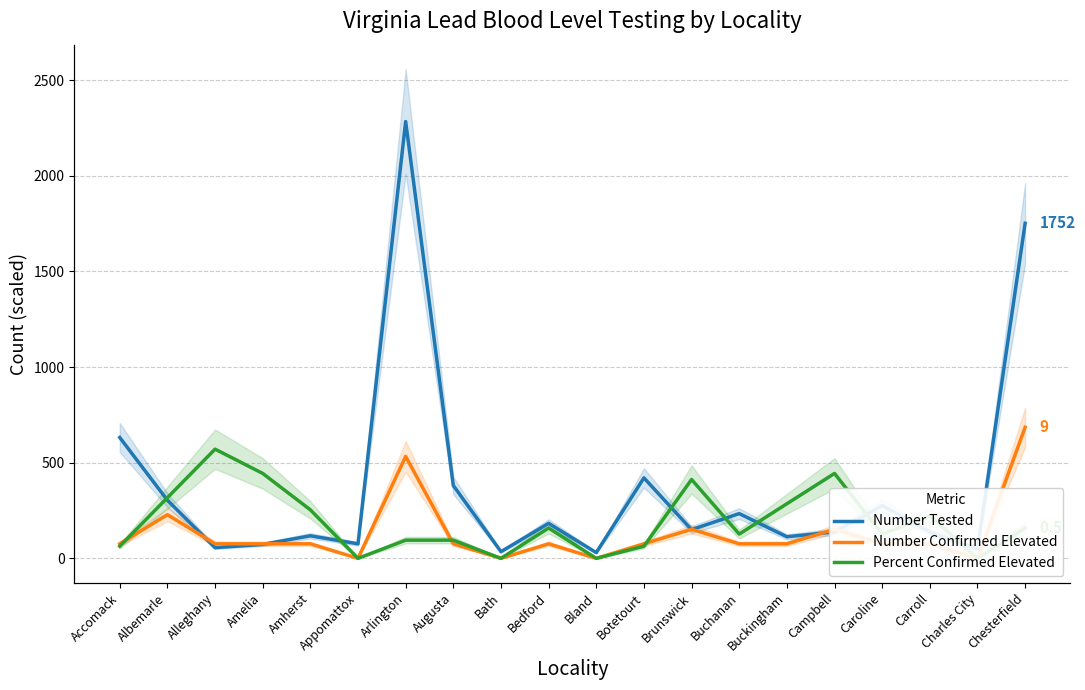

Is the value of Number Tested at Carroll greater than the value of Number Confirmed Elevated at Alleghany?

Yes